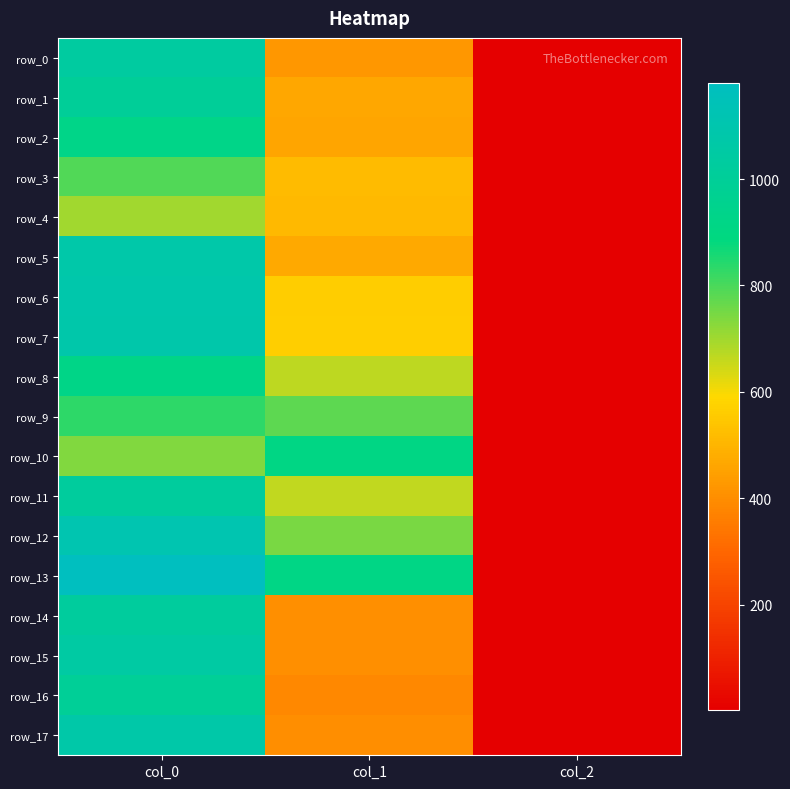

Between col_1 and col_2, which is larger?

col_1